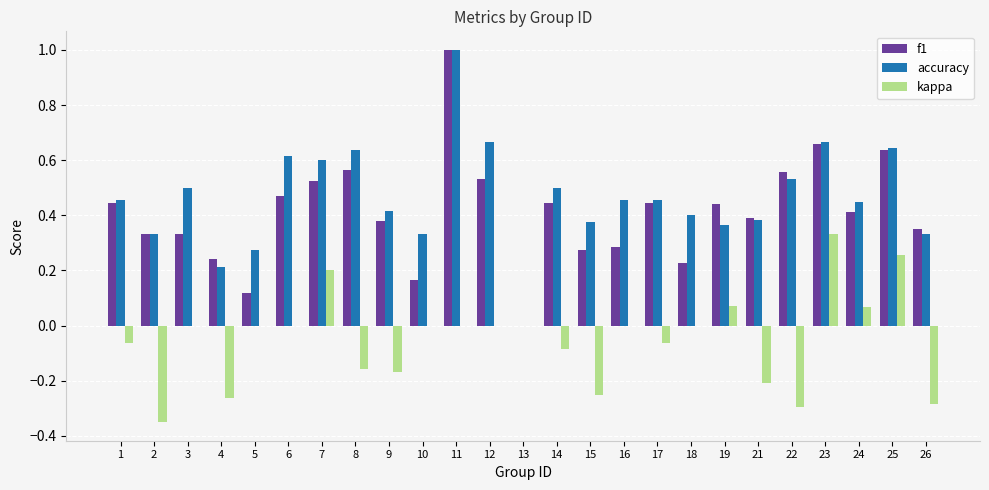

True or false: kappa has a value of -0.3 at 22.

True